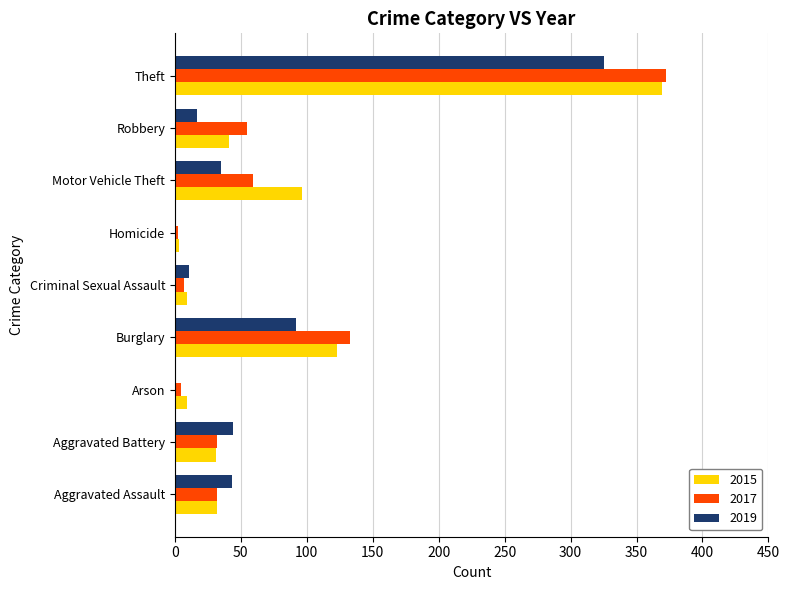

What is the average value of the 2015 series?

79